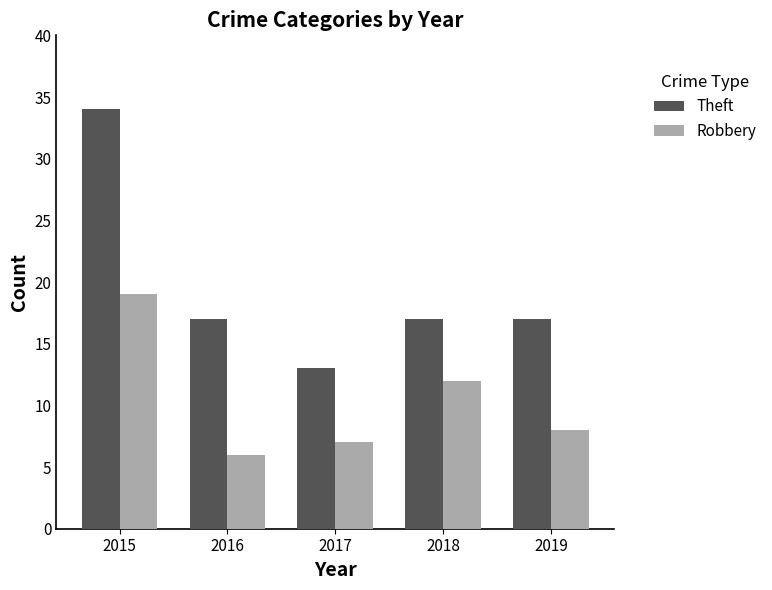

Read the Theft value at 2016.

17